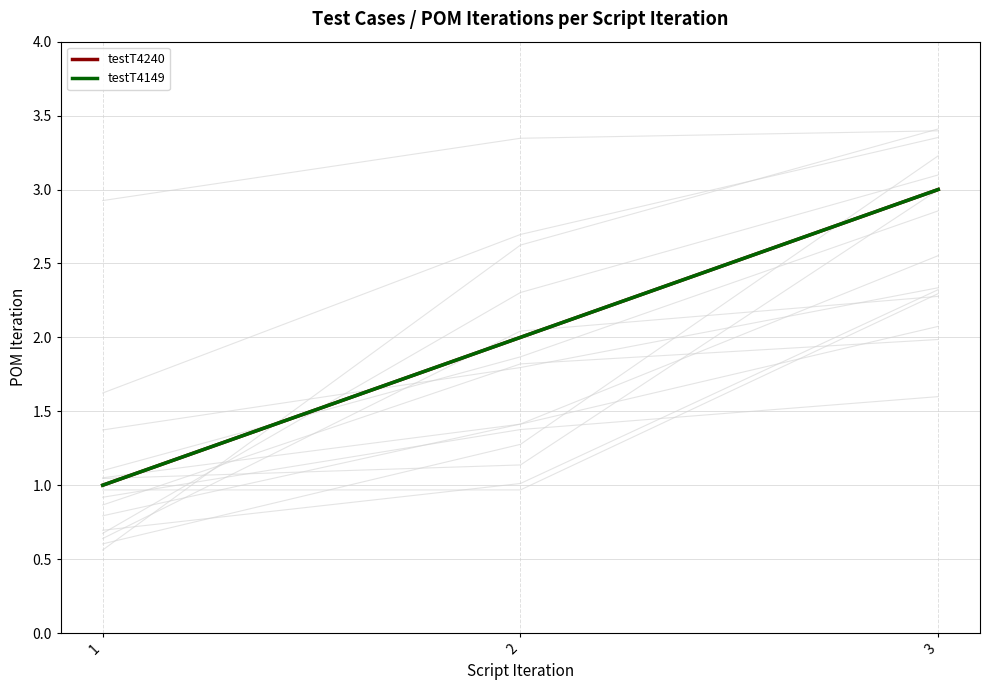

Which series changed the most between 2 and 3?

testT4240